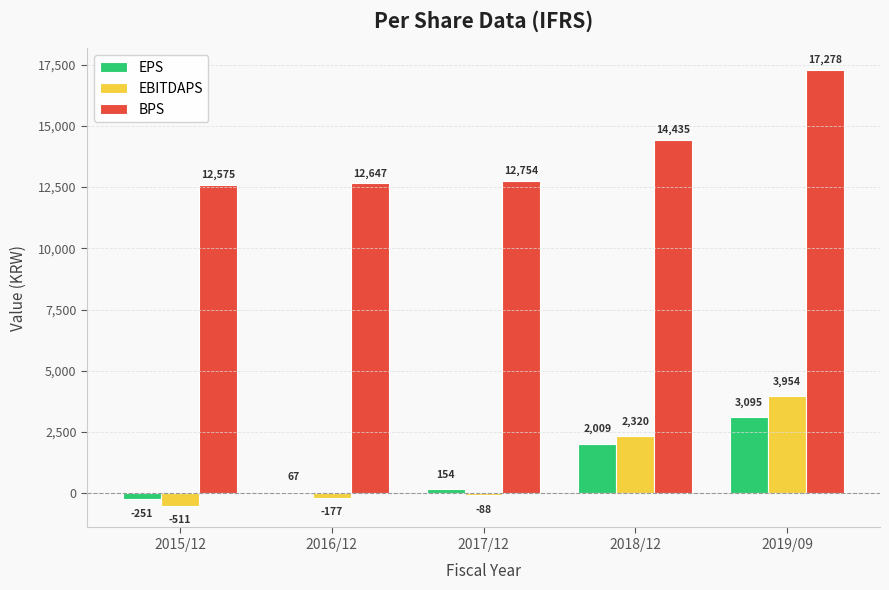

What is the label of the 5th bar from the right?

2015/12